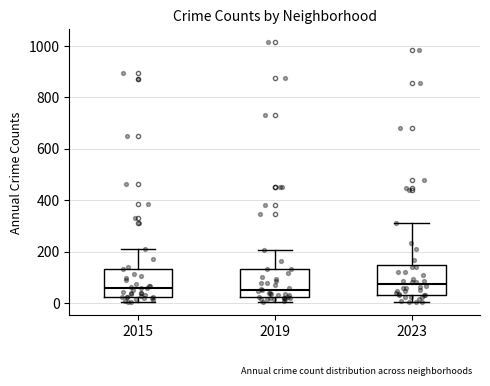

Reading left to right, read every box against the y-axis: the position of its median line, the range the box covers, and the ends of its whiskers. The values are not printed on the chart, so give them approximately, as read against the axis.

2015: median 60, box 20 to 140, whiskers 0 to 220
2019: median 60, box 20 to 140, whiskers 0 to 200
2023: median 80, box 40 to 140, whiskers 0 to 320